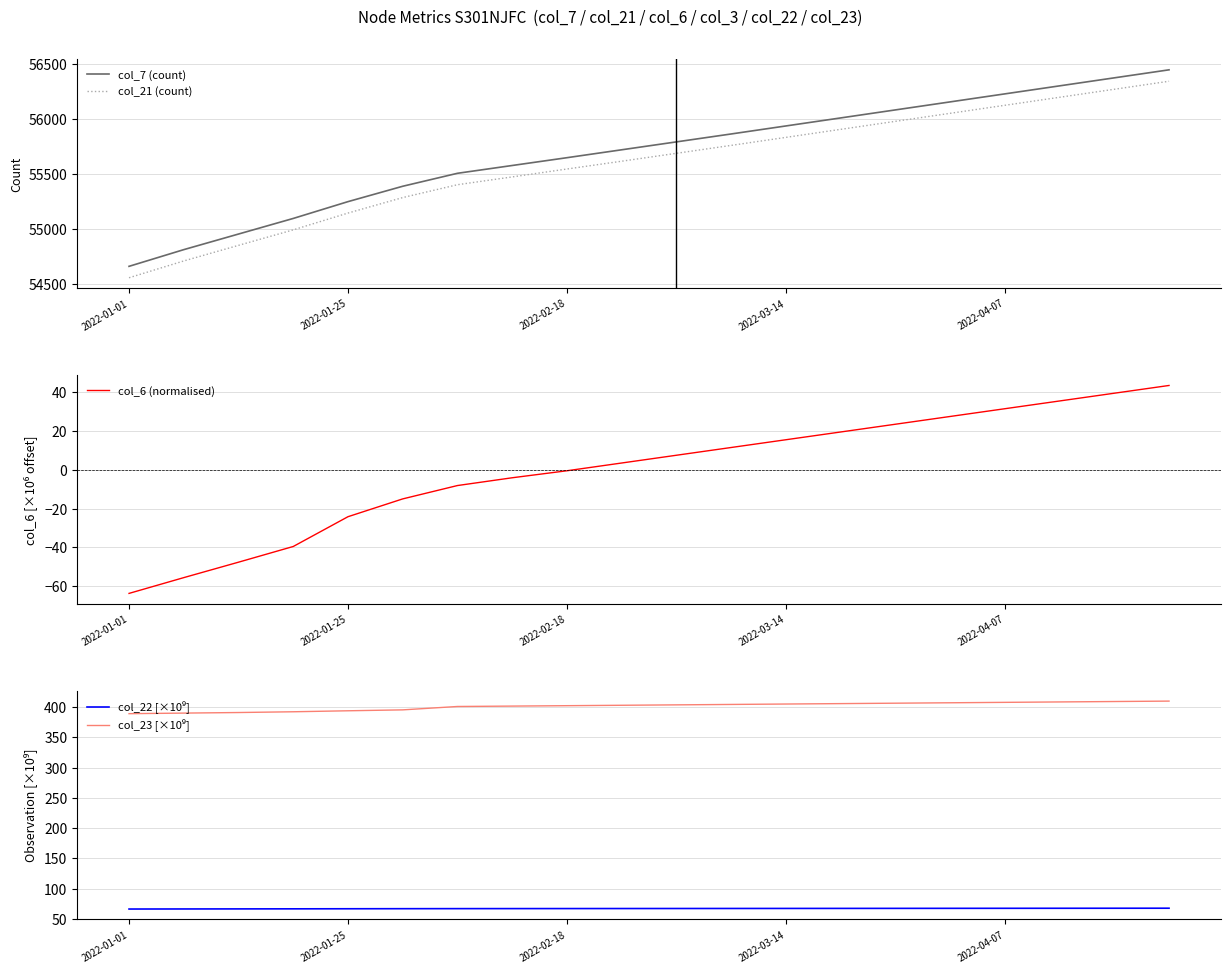

Which series has the largest total across all categories?

col_7 (count)